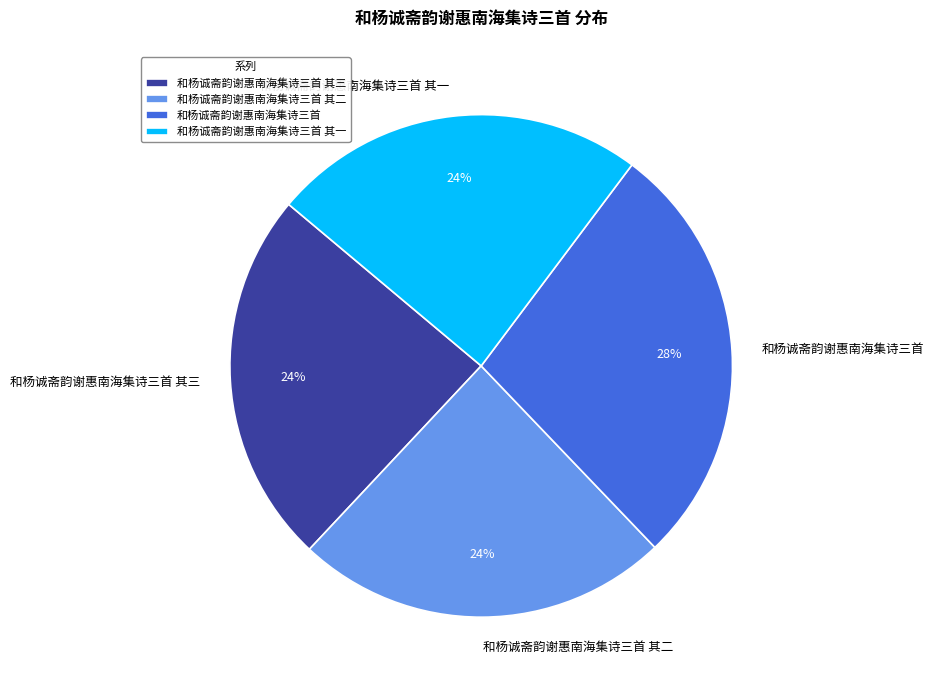

Does any single category account for the majority?

No